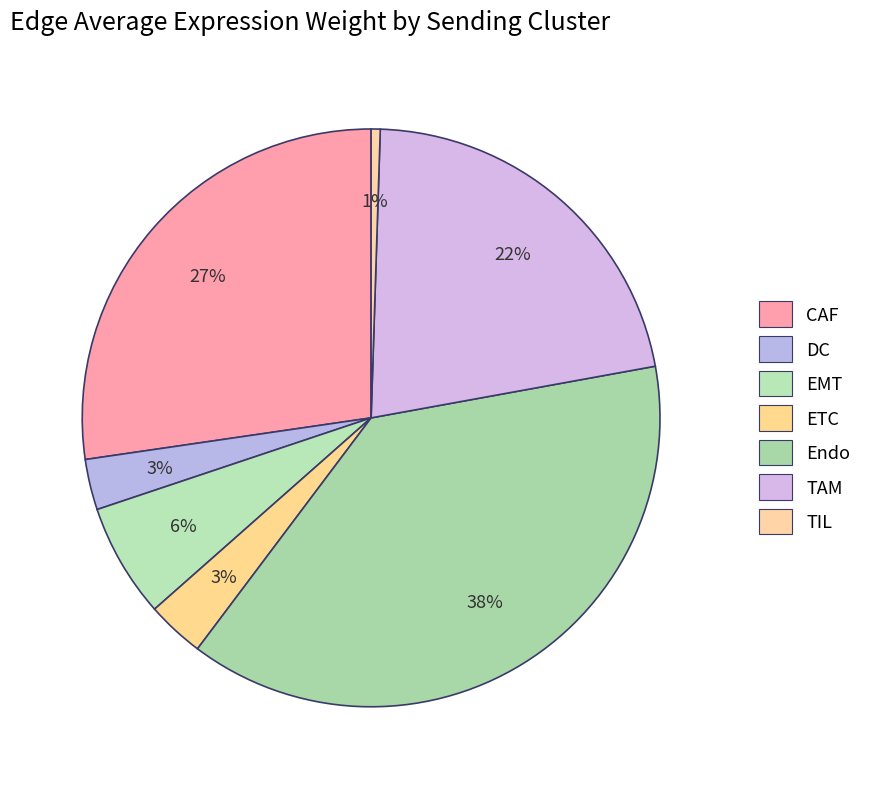

How many slices are in this pie chart?

7